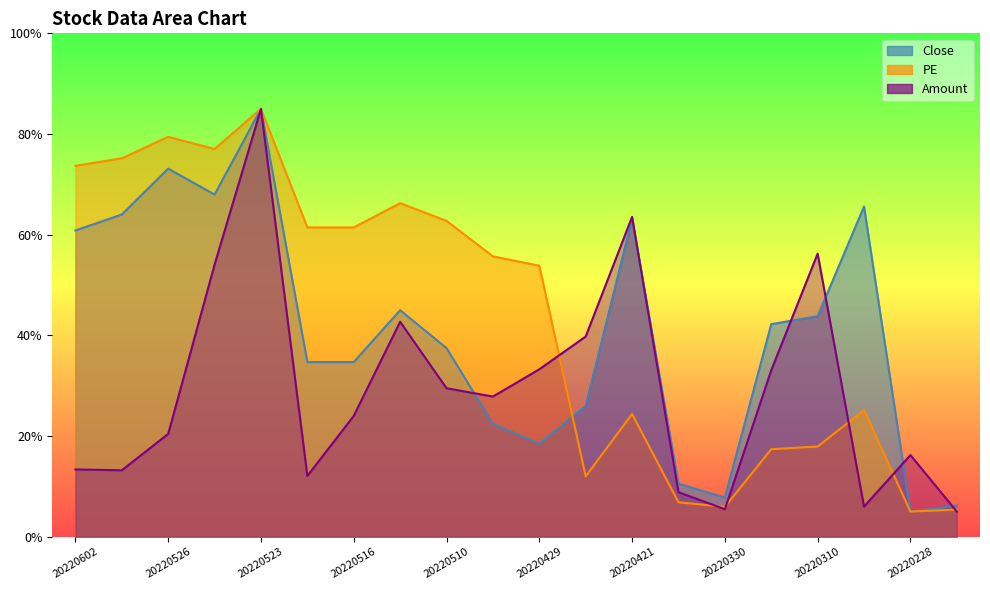

Which has a higher value, 20220429 or 20220526?

20220526